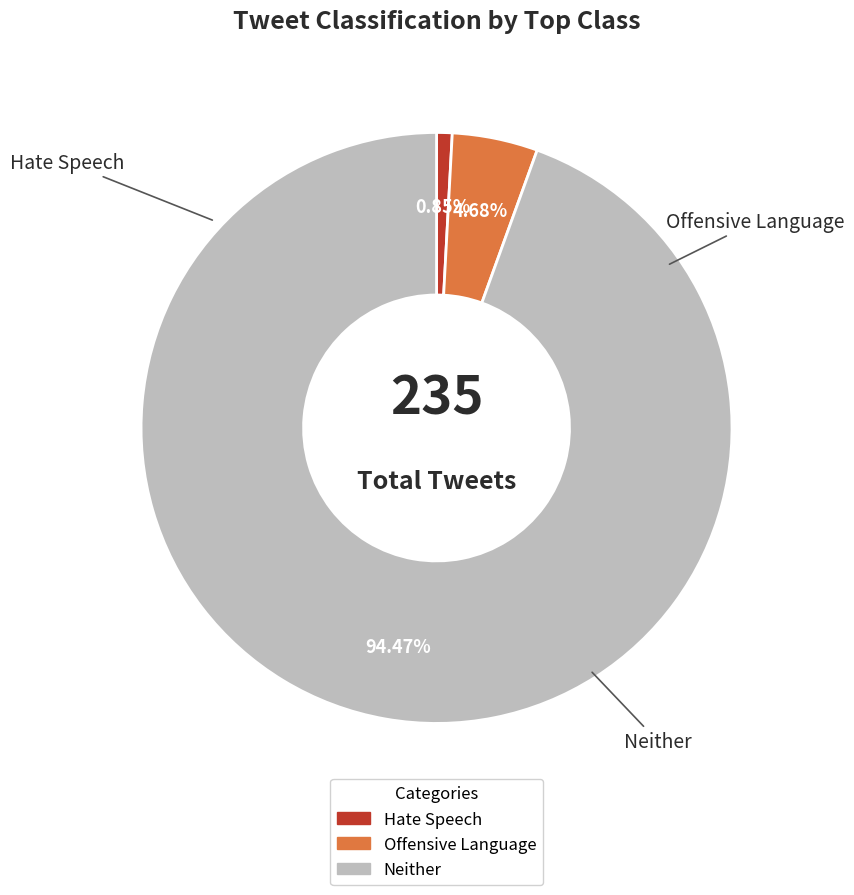

Is there a majority slice in this chart?

Yes